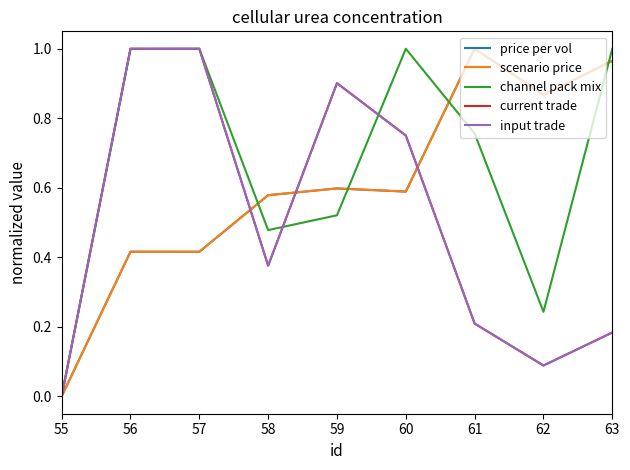

Is the value of current trade at 63 greater than the value of price per vol at 56?

No